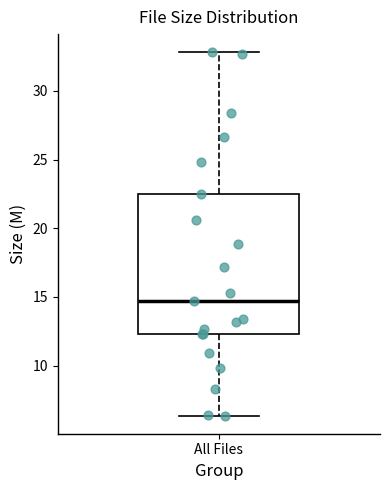

Read this box plot against the y-axis: the position of the median line, the range covered by the box, and the ends of both whiskers. The values are not printed on the chart, so give them approximately, as read against the axis.

median 14.5, box 12.5 to 22.5, whiskers 6.5 to 33.0